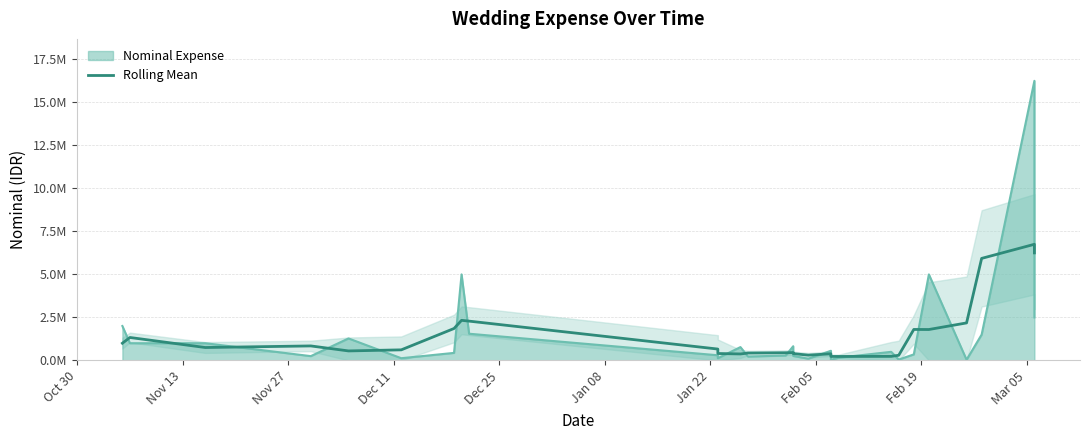

What position from the right is Nov 13?

28